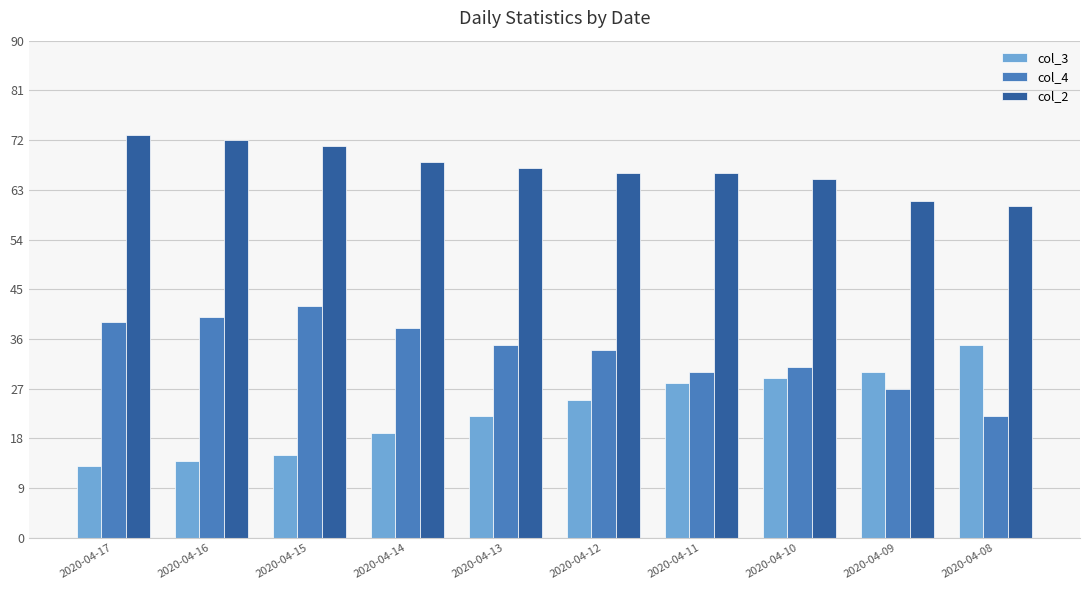

At how many categories does at least one series exceed 57?

10